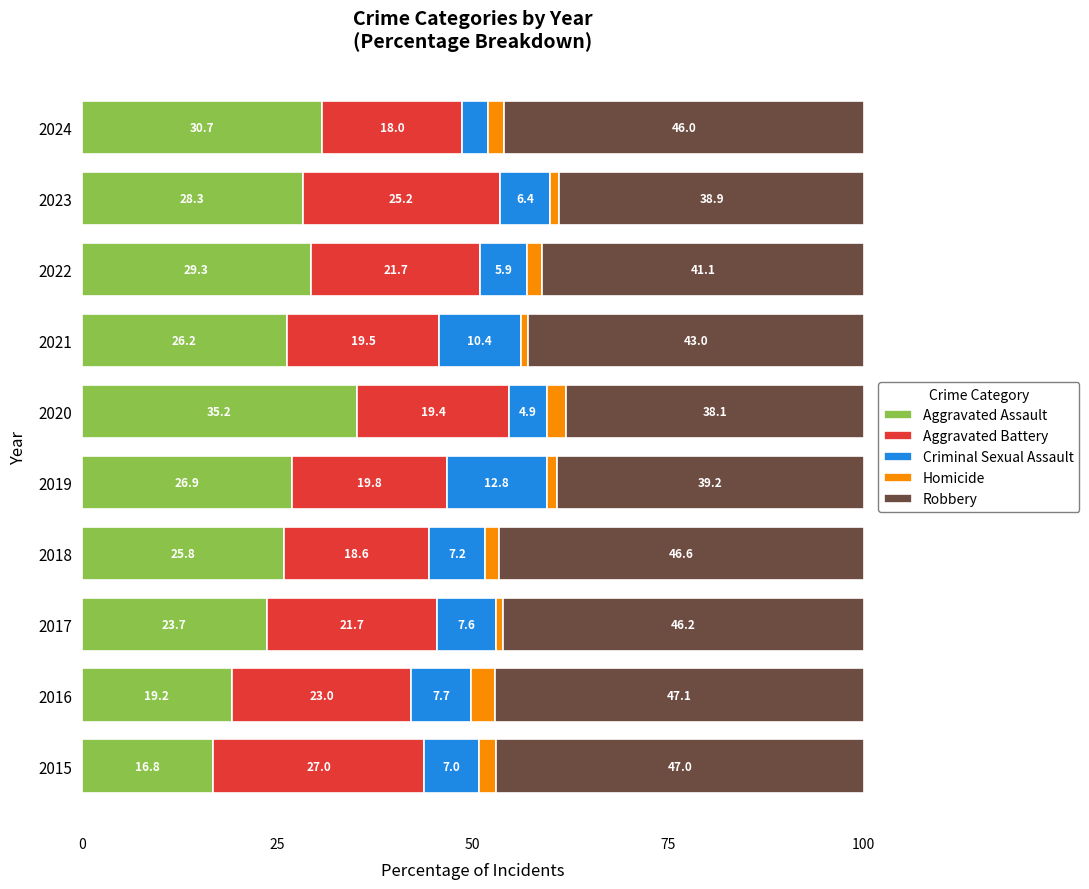

At which label does Aggravated Assault reach its minimum?

2015